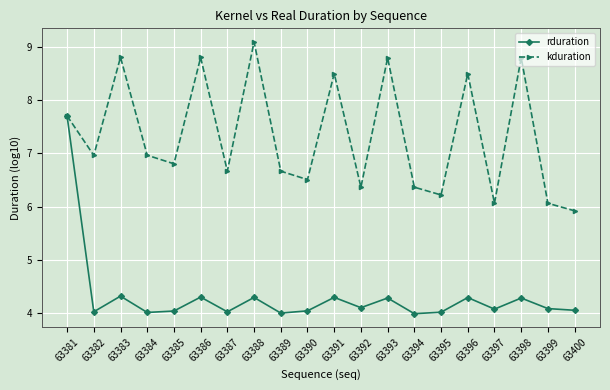

List the series in order of their overall mean, highest first.

kduration, rduration